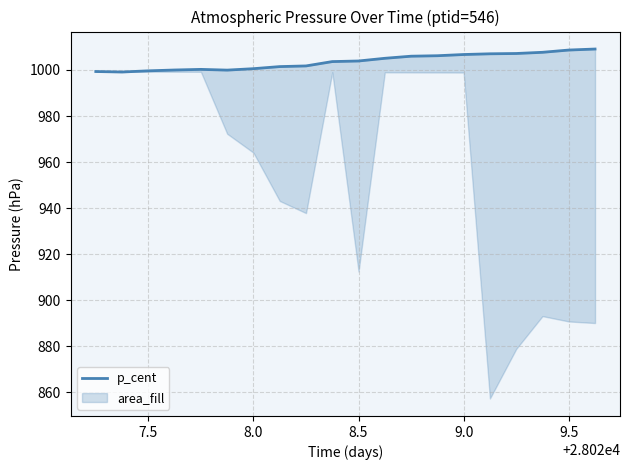

What is the ratio of the value at 7.5 to the value at 9.5?

1.0